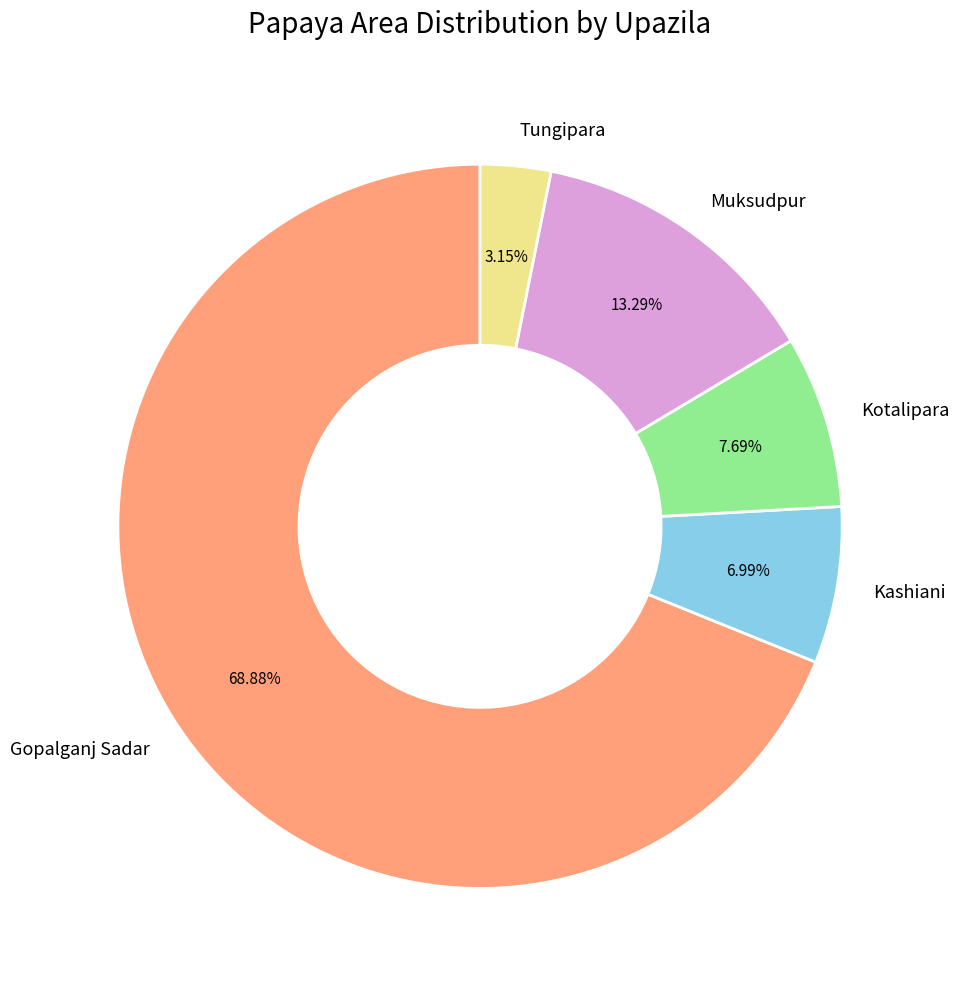

How many segments does this pie chart have?

5